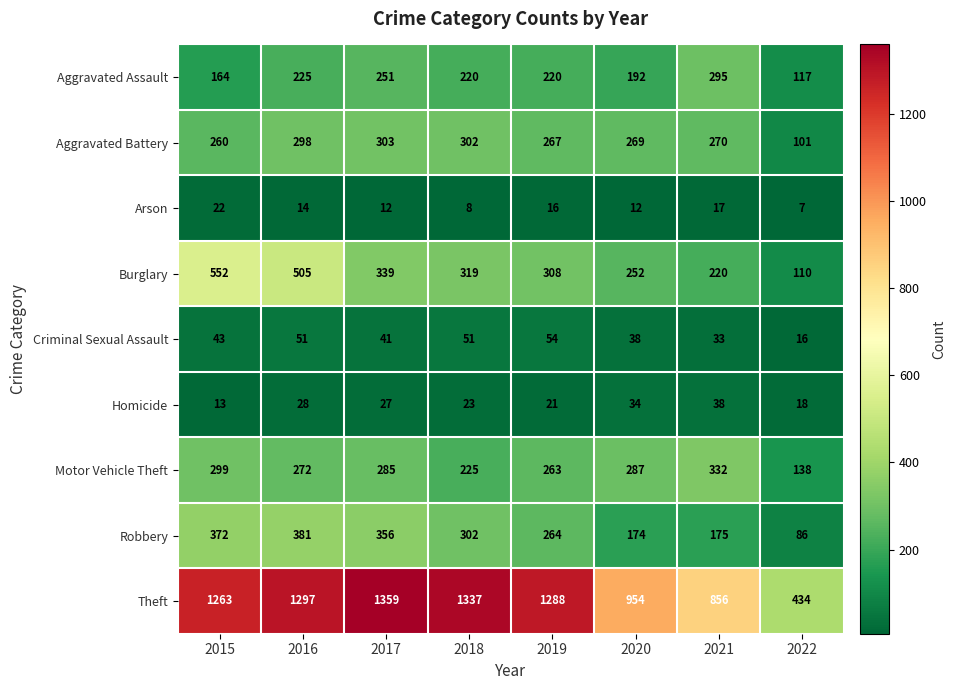

What is the sum of all Arson values?

108